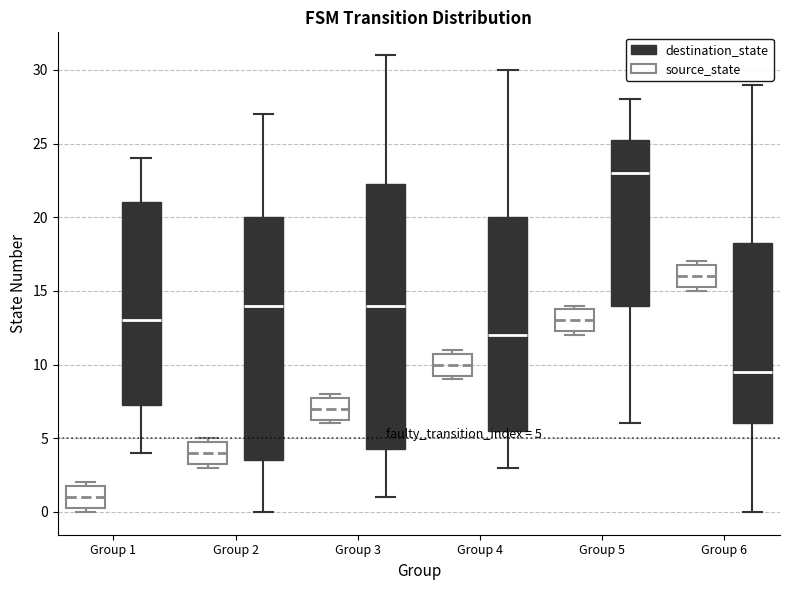

Which box has the lowest median line?

Group 1 (source_state)